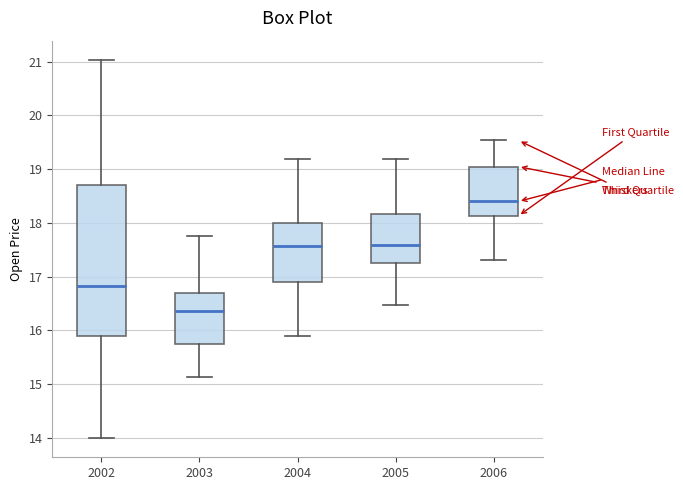

Which box's median line is the highest?

2006